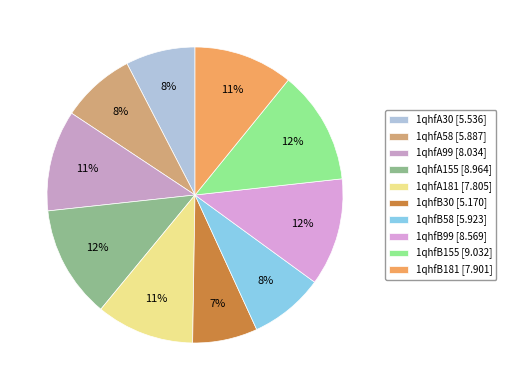

To the nearest percent, what is the combined percentage of 1qhfB99 and 1qhfB155?

24%